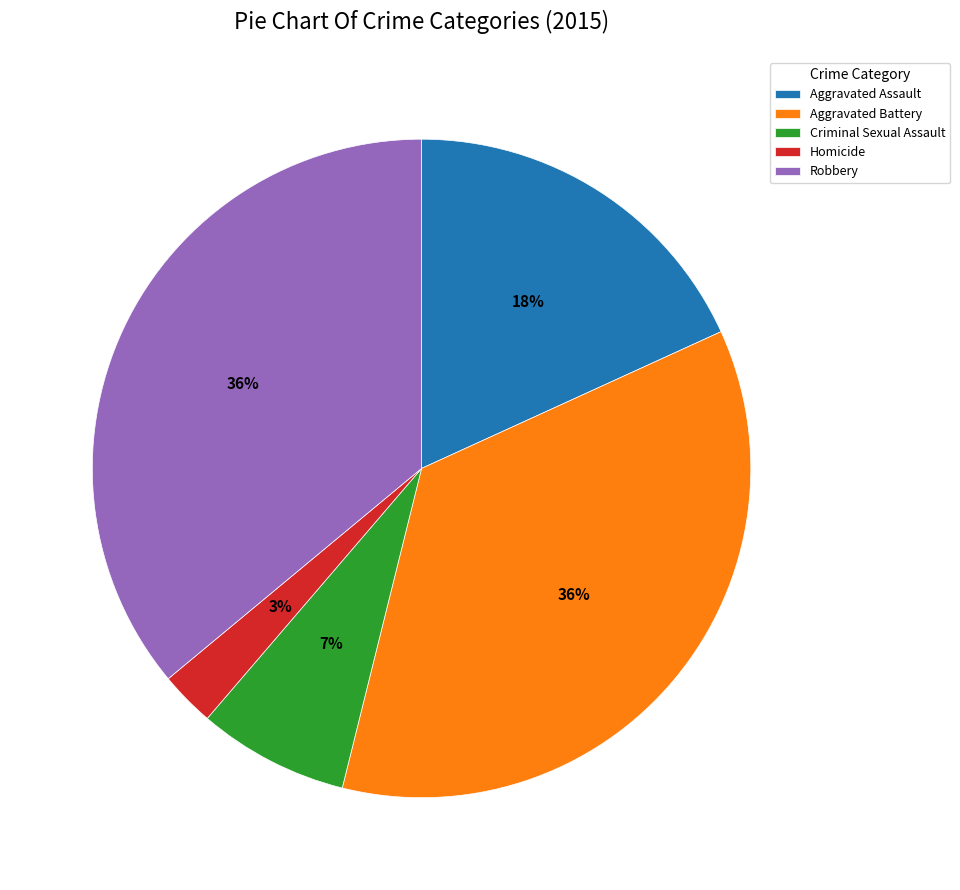

To the nearest percent, what is the combined percentage of Aggravated Battery and Criminal Sexual Assault?

43%